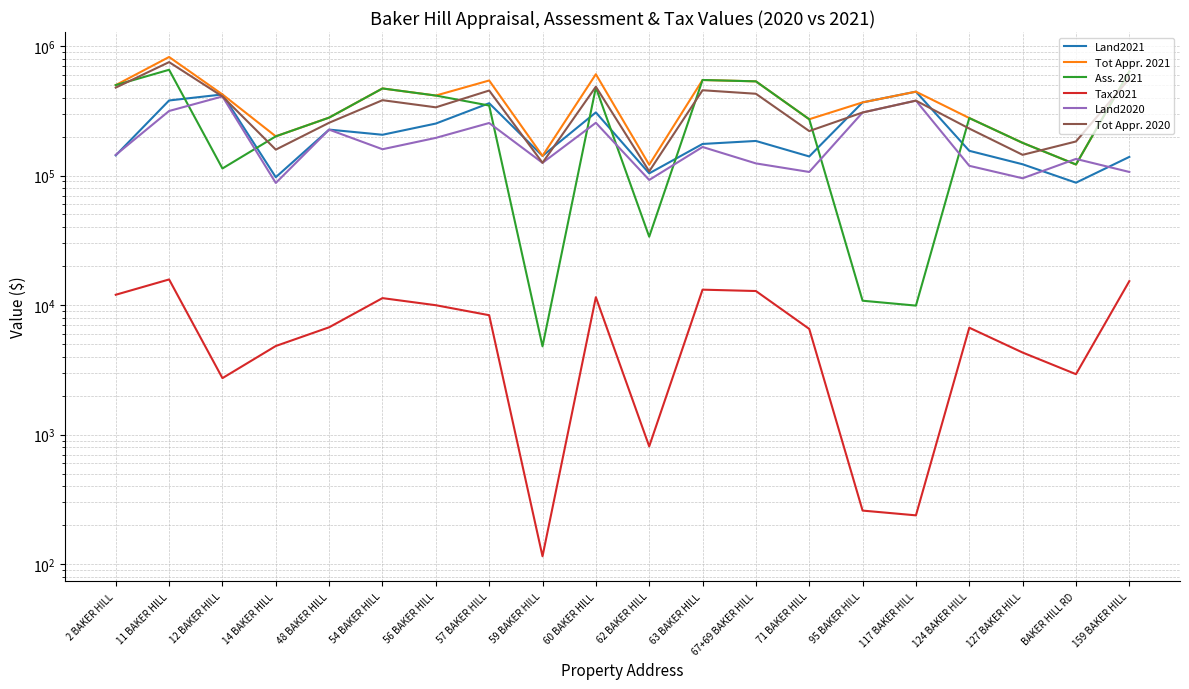

What is the difference between the highest and lowest values at 2 BAKER HILL?

486794